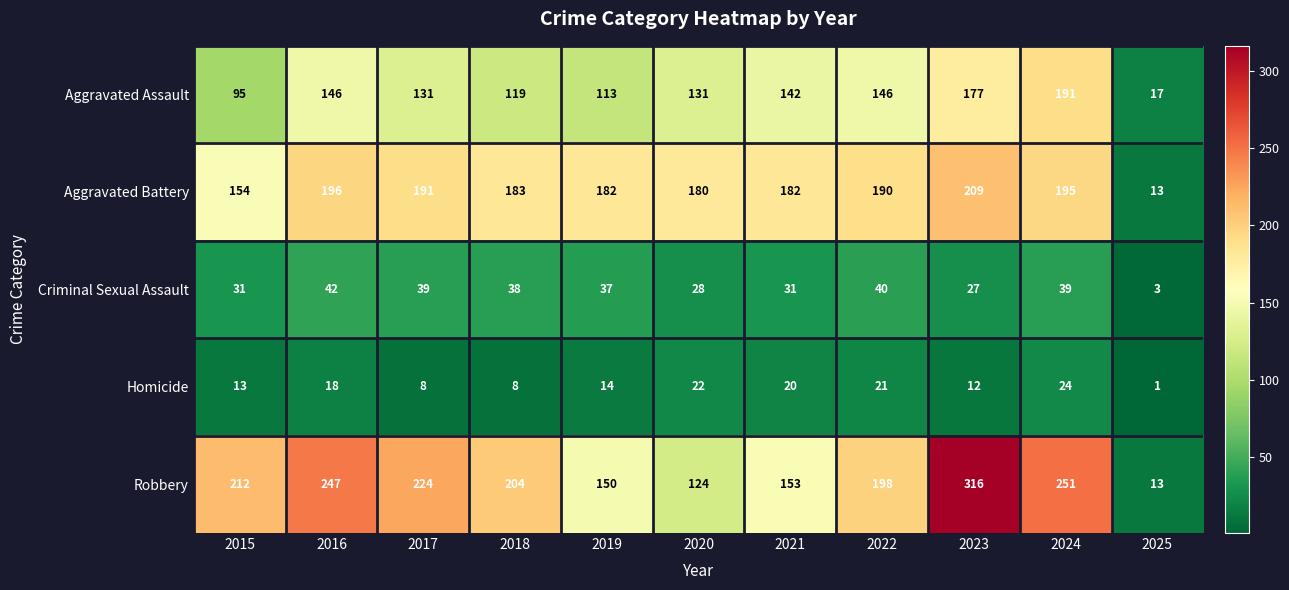

The Aggravated Assault series shows 113 at 2019. True or false?

True